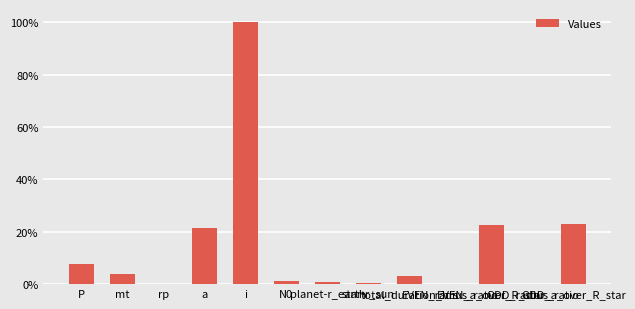

Does the chart contain stacked bars?

No